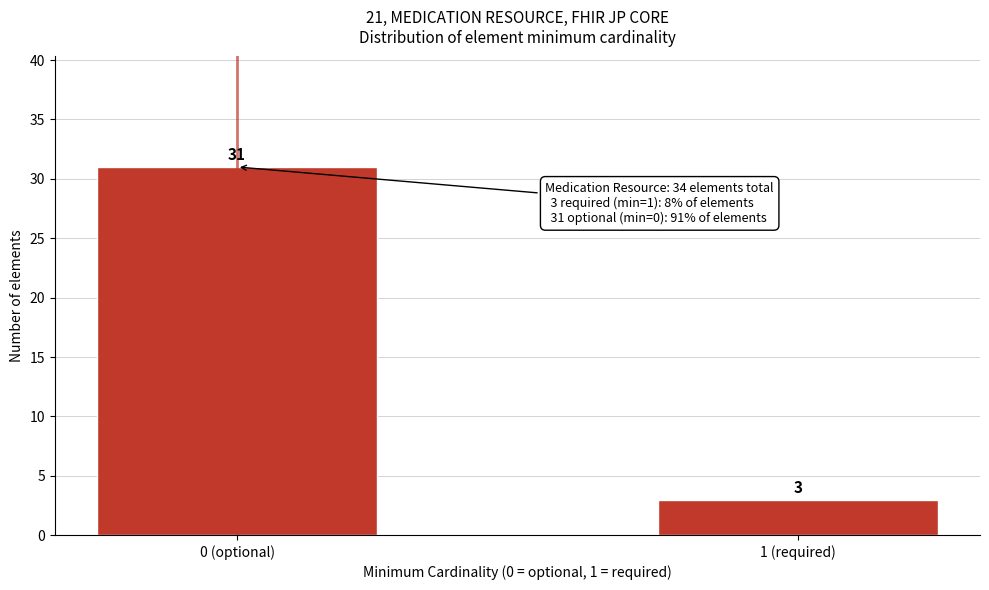

Reading left to right, transcribe all the data shown in this chart.

31	3